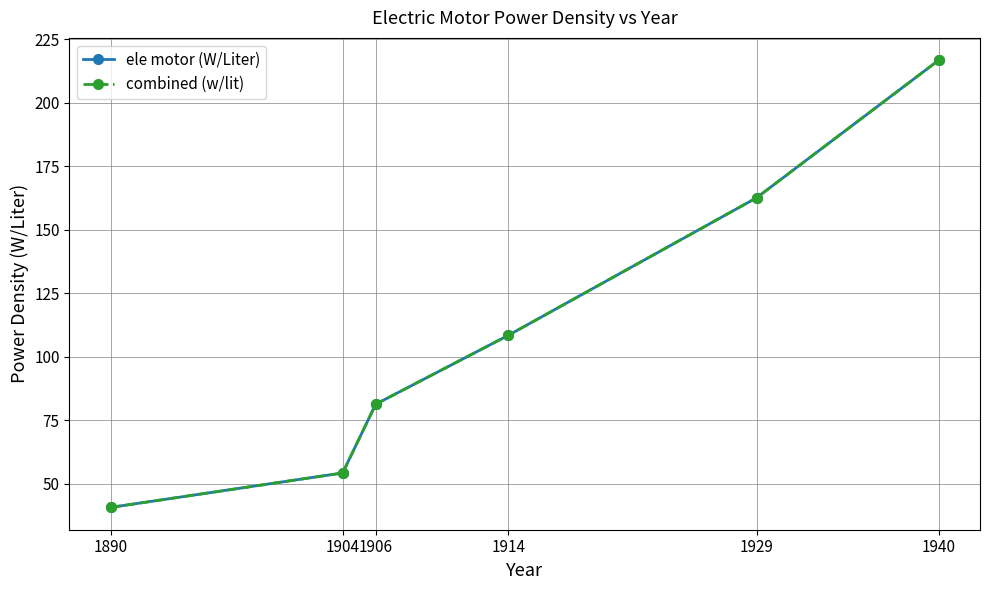

Is this an area chart (filled region under the line)?

No